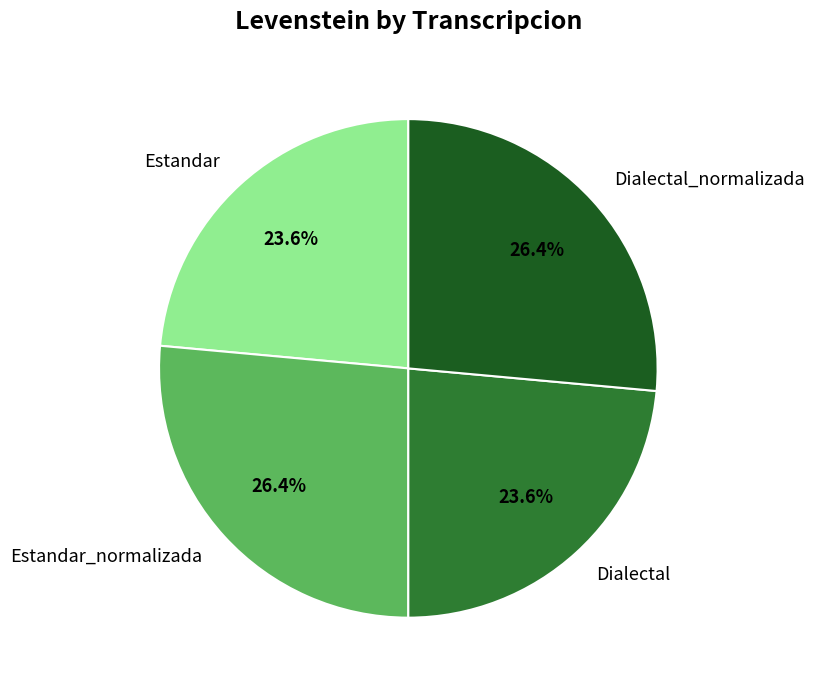

To the nearest percent, what is the average slice percentage?

25%